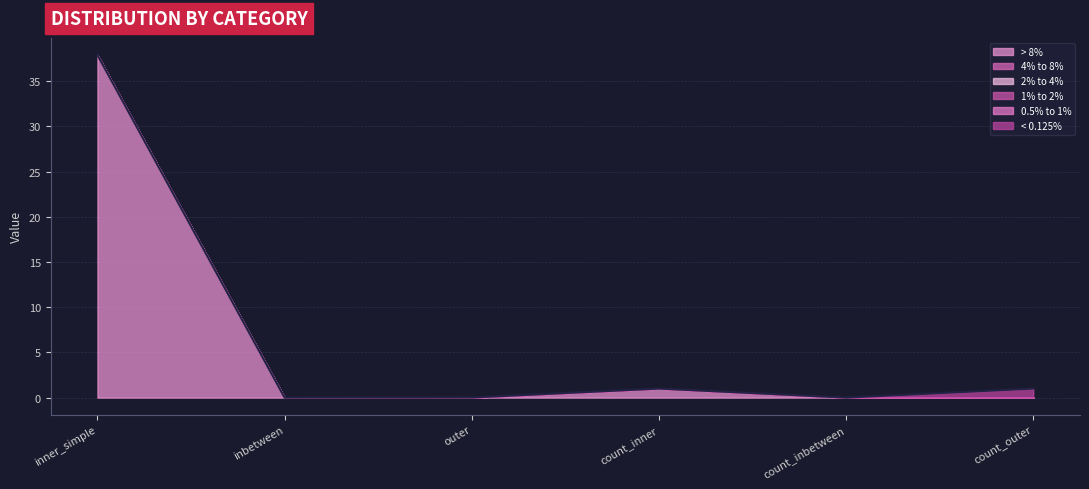

Is the value of 1% to 2% at inner_simple greater than the value of 0.5% to 1% at count_outer?

No